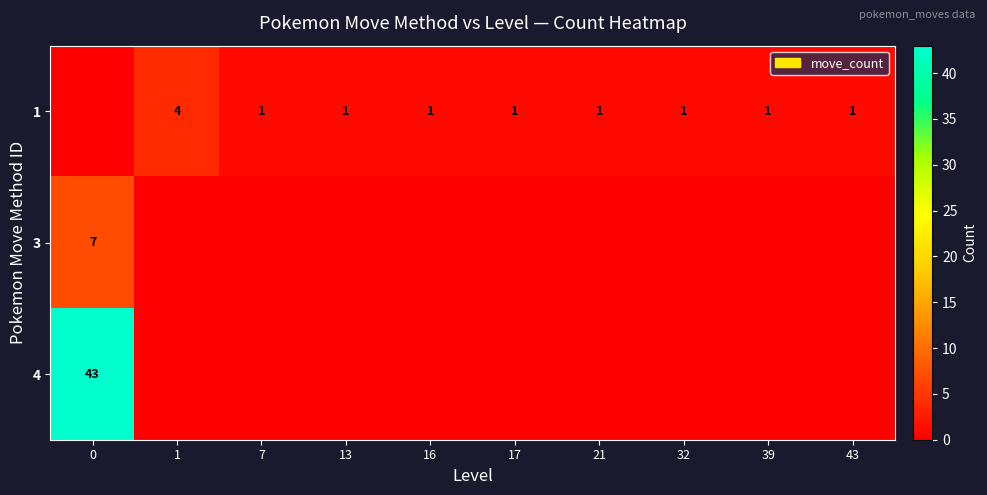

What is the spread (max minus min) of values at 17?

1